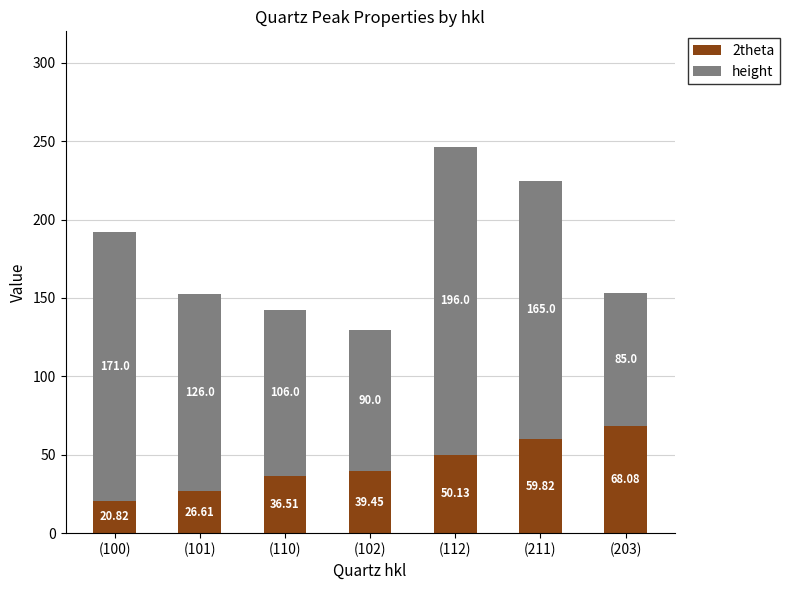

Does the chart contain any negative values?

No